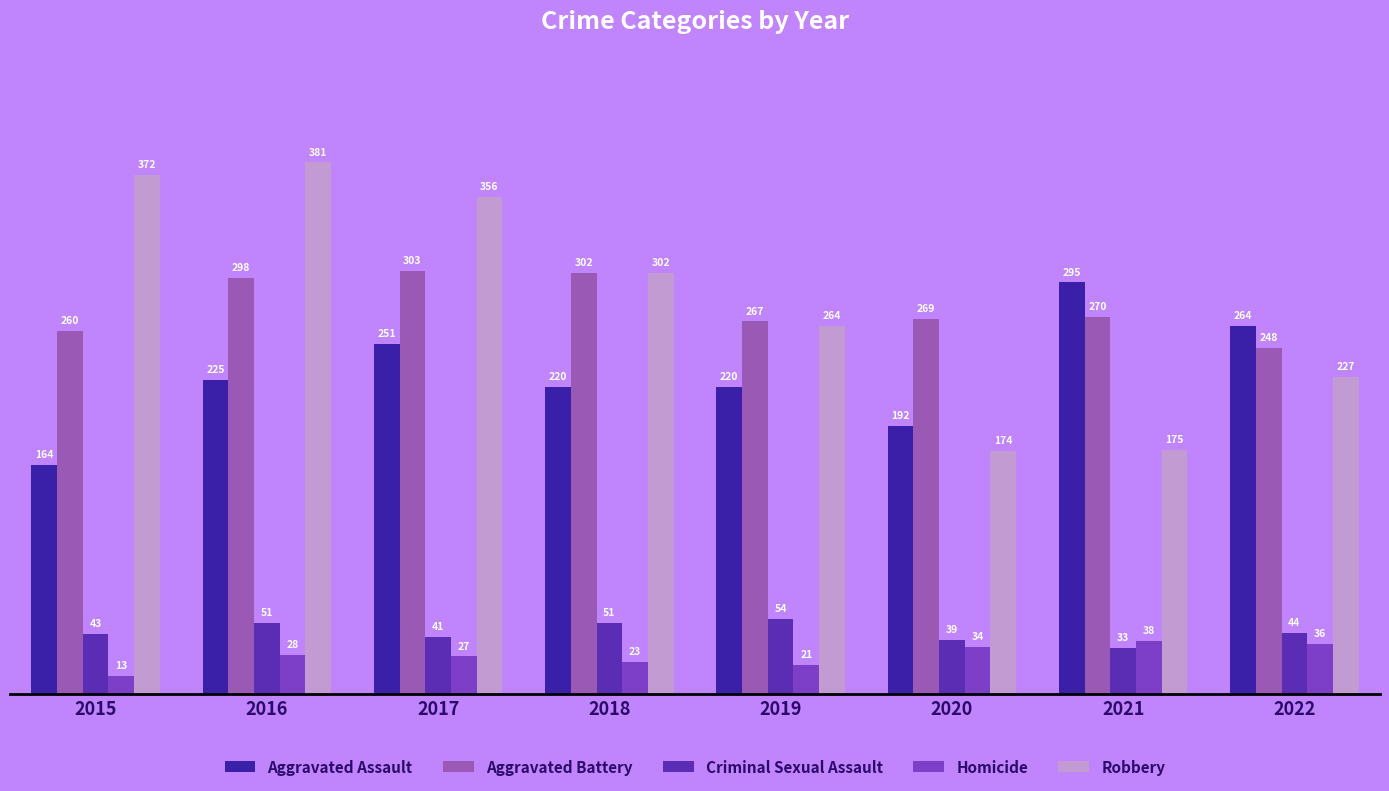

The Robbery series shows 227 at 2022. True or false?

True